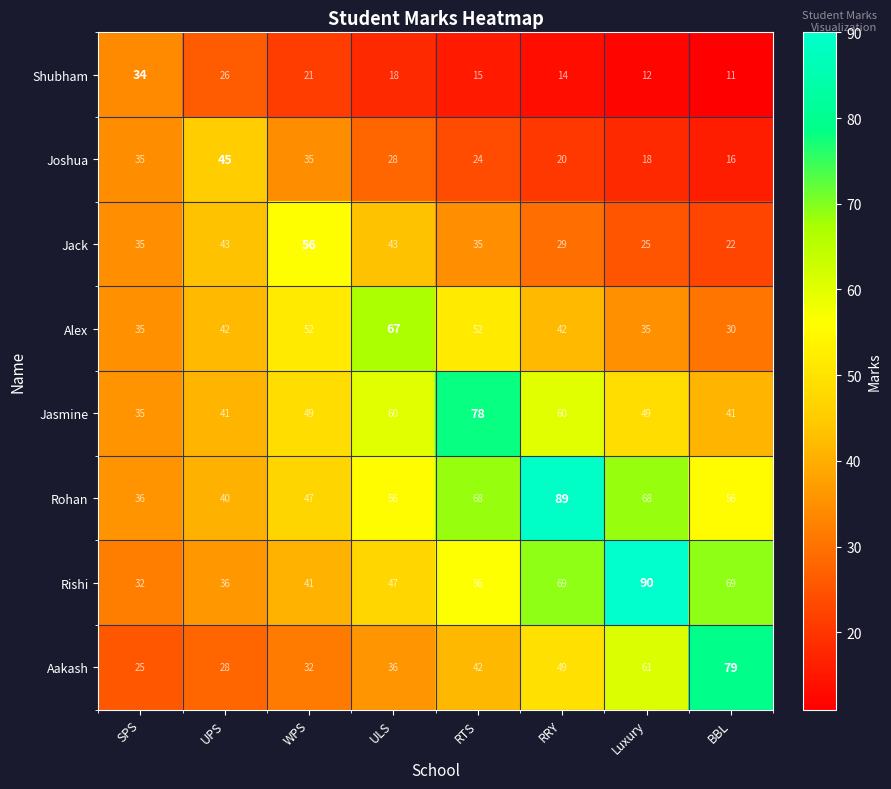

At which label does Joshua reach its minimum?

BBL